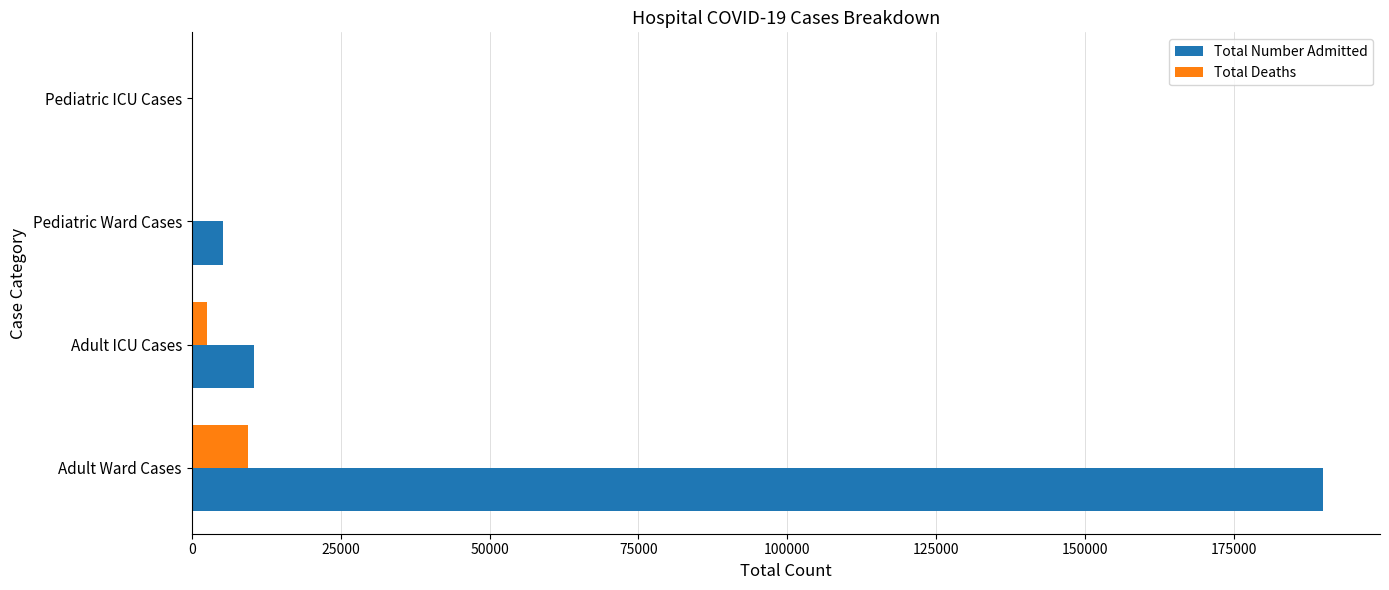

What is the sum of all Total Deaths values?

12124